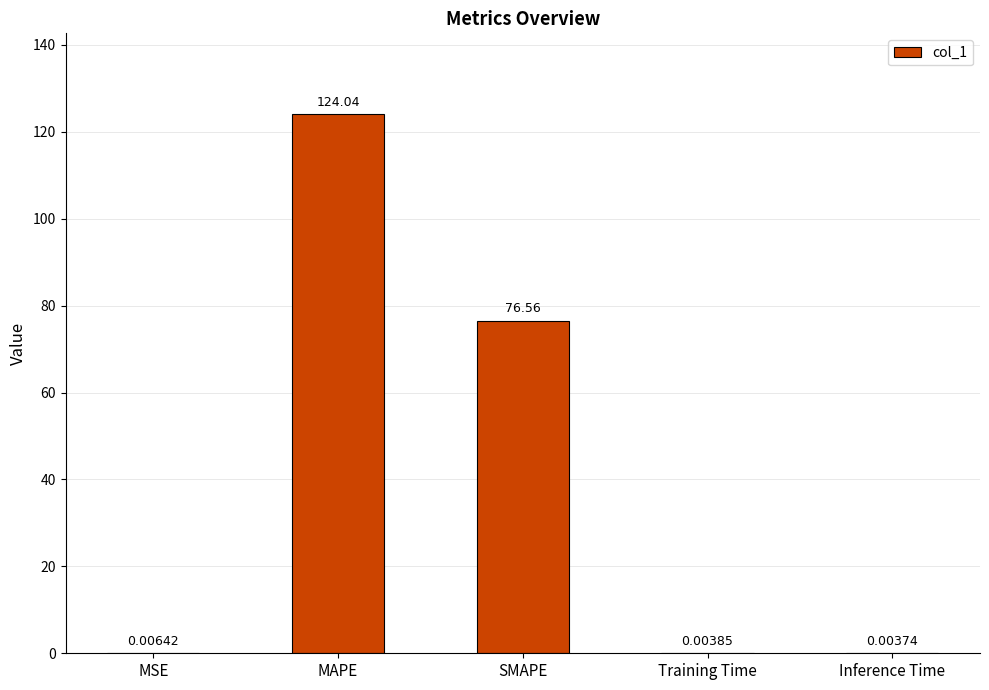

Where is the data nearest to the value 62?

SMAPE